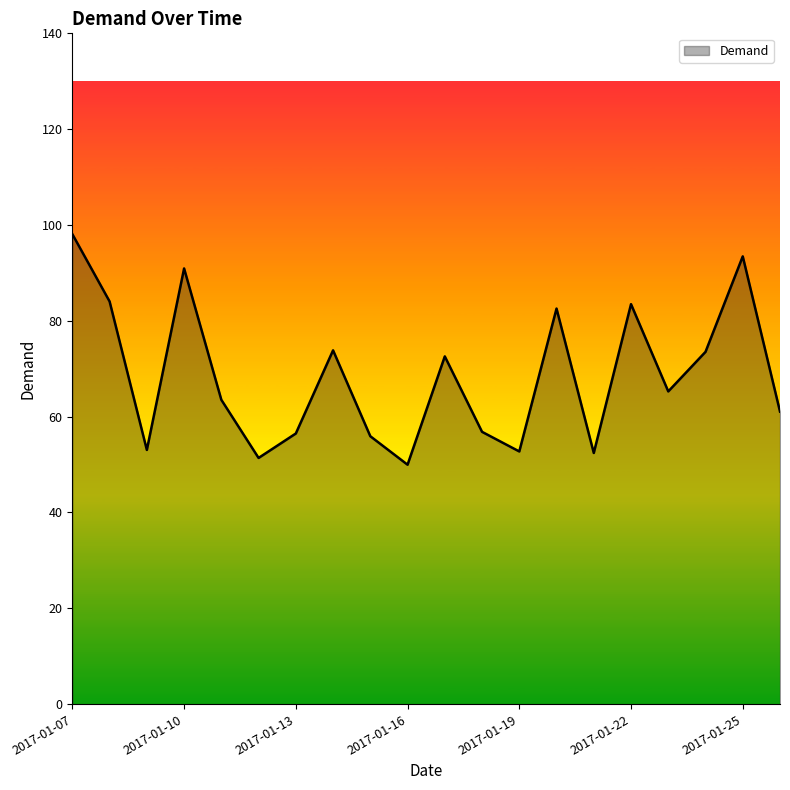

Does the chart have visible grid lines?

No